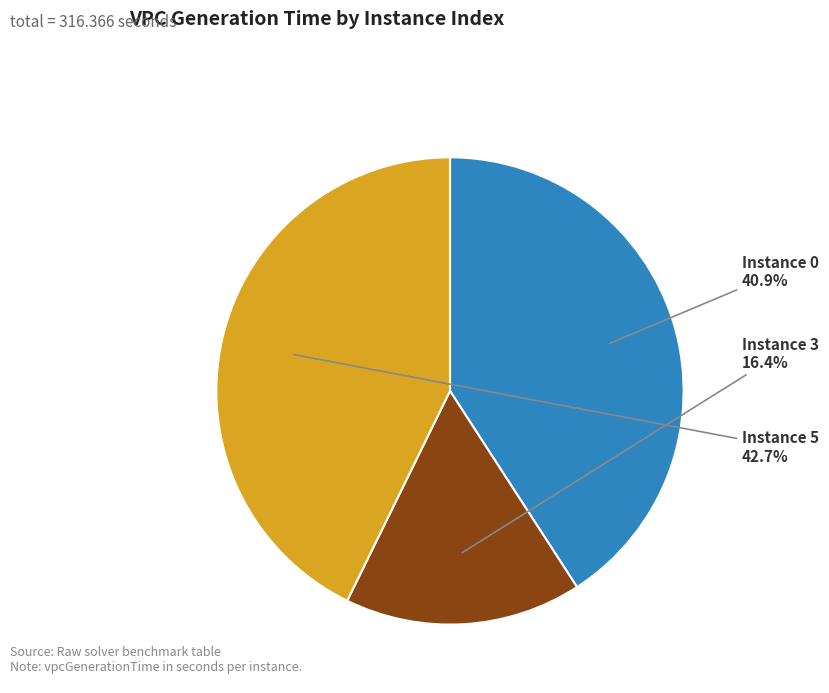

Which slice is the smallest?

Instance 3